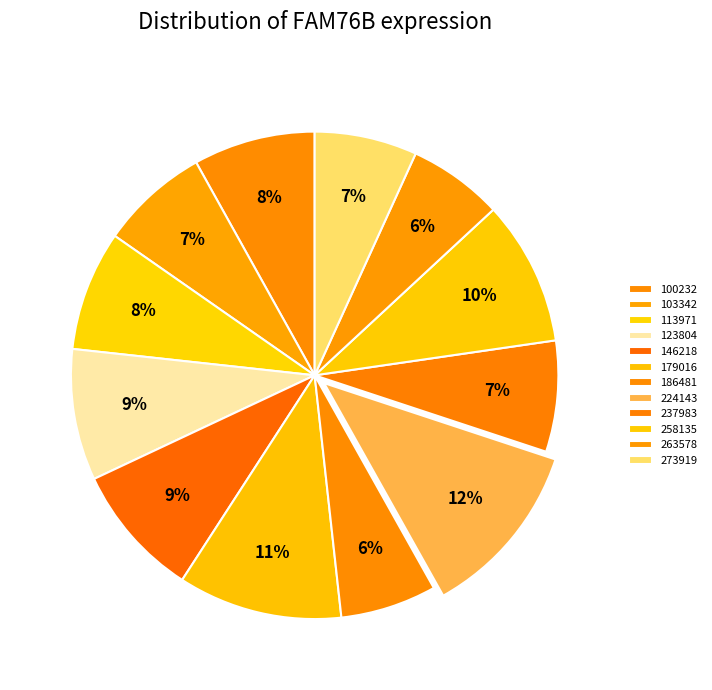

How many segments does this pie chart have?

12